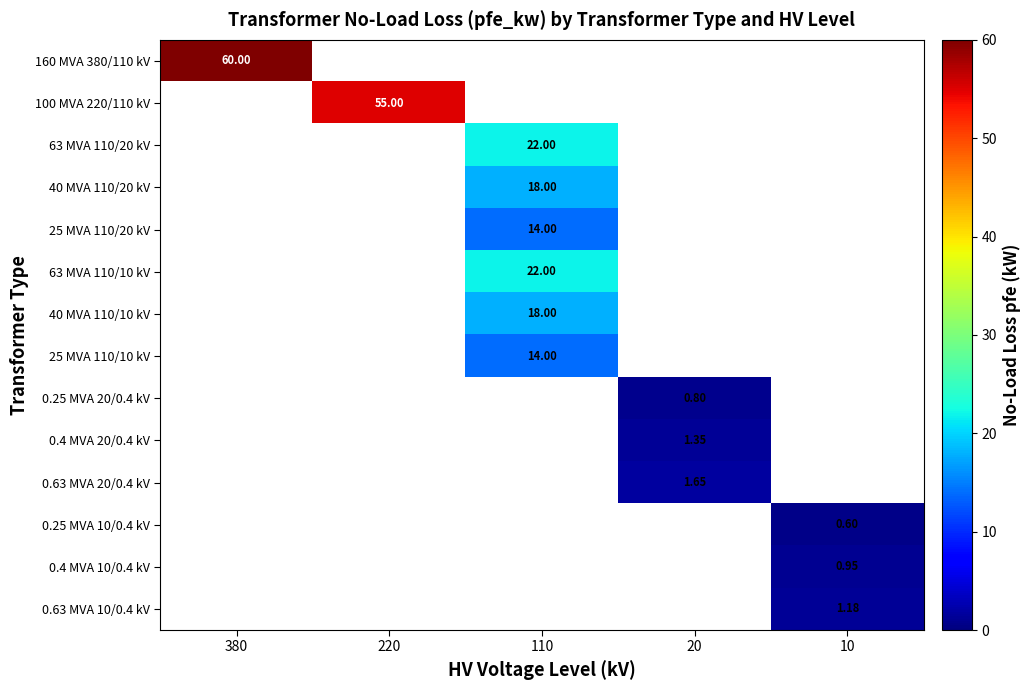

The 63 MVA 110/20 kV series shows 22.0 at 110. True or false?

True